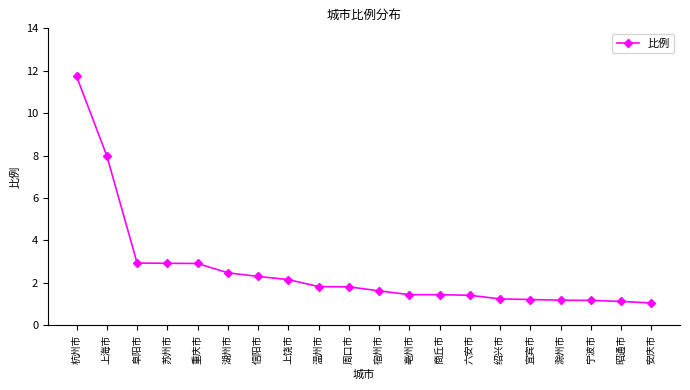

Does the chart have visible grid lines?

No